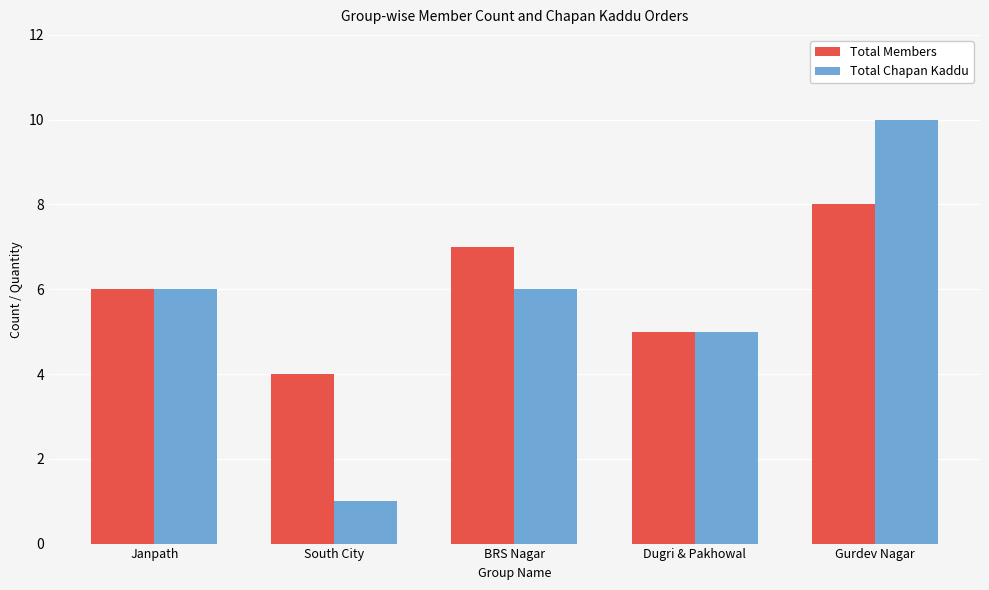

What is the approximate value of Total Chapan Kaddu at Janpath?

6